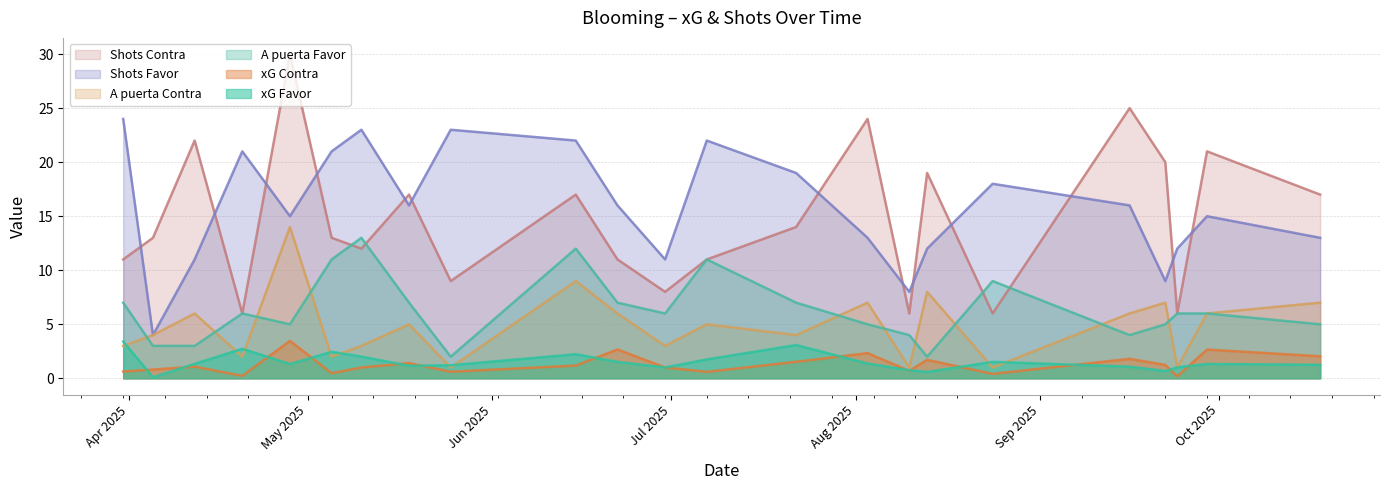

True or false: A puerta Favor and xG Favor cross at least once.

False